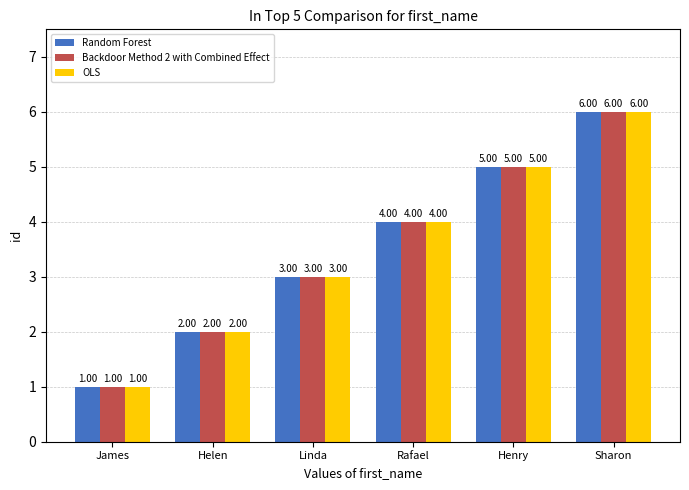

How many series are shown in this chart?

3